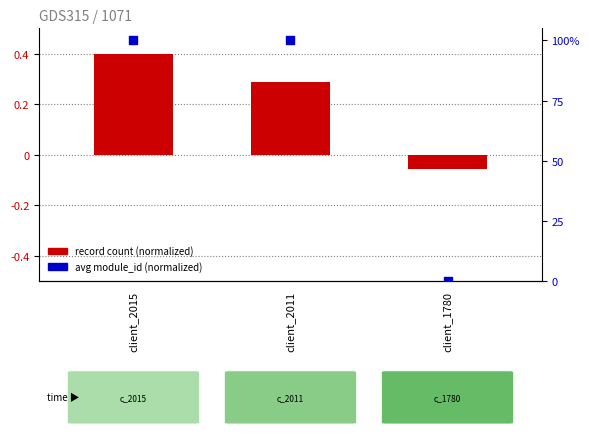

What are all the series names shown in the legend?

record count (normalized), avg module_id (normalized)